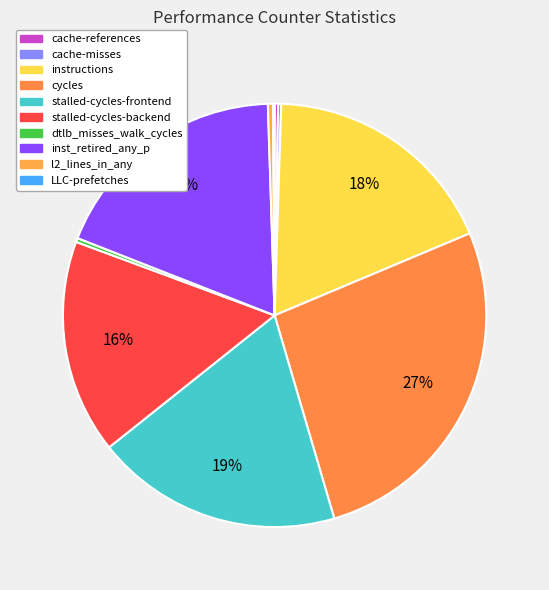

What percentage is NOT represented by l2_lines_in_any?

99.6%